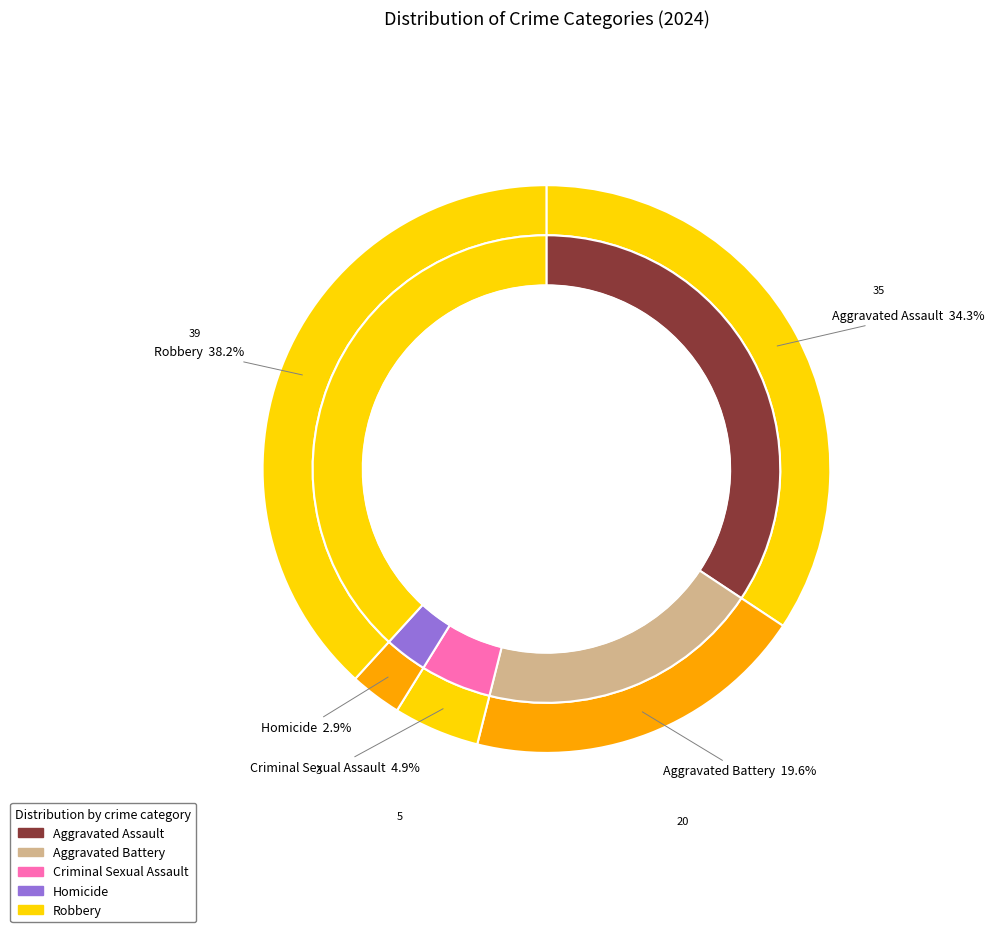

Which slice is the largest?

Robbery